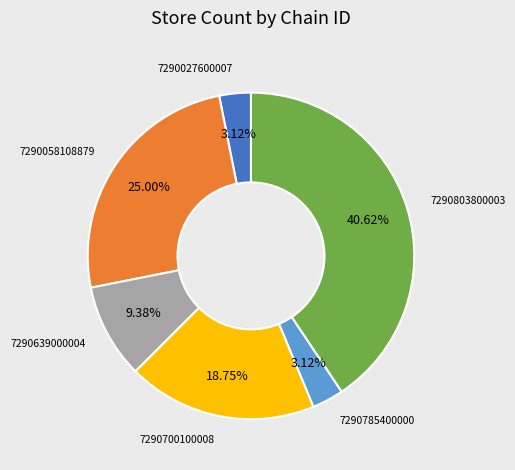

How many segments does this pie chart have?

6